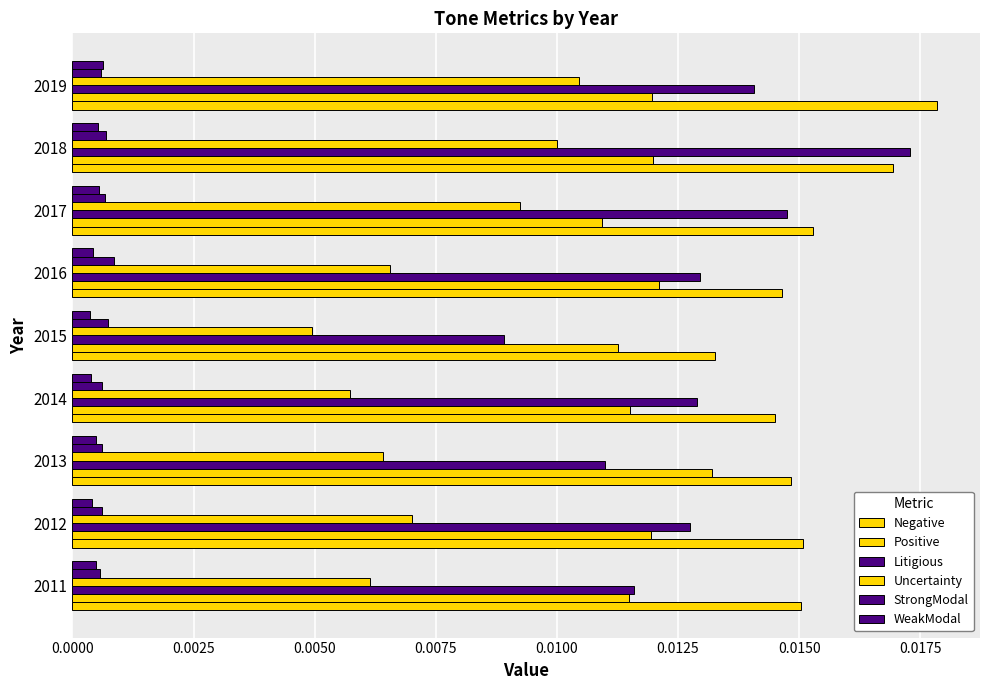

Count the number of categories in the chart.

9